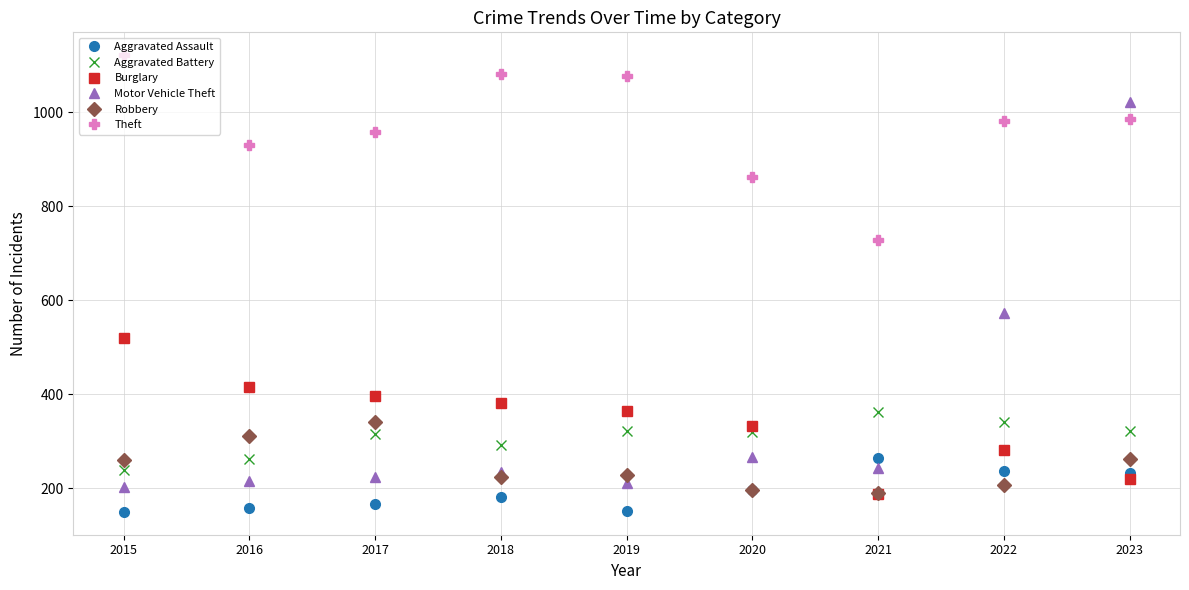

At which category does Theft reach its first local valley?

2016